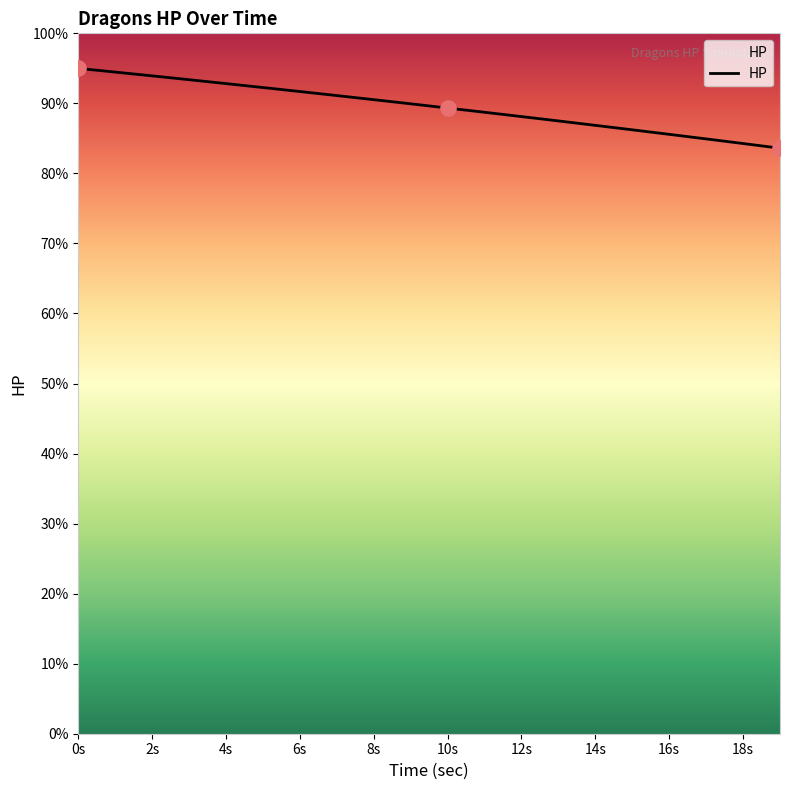

What is the difference between the maximum and minimum values?

11.4